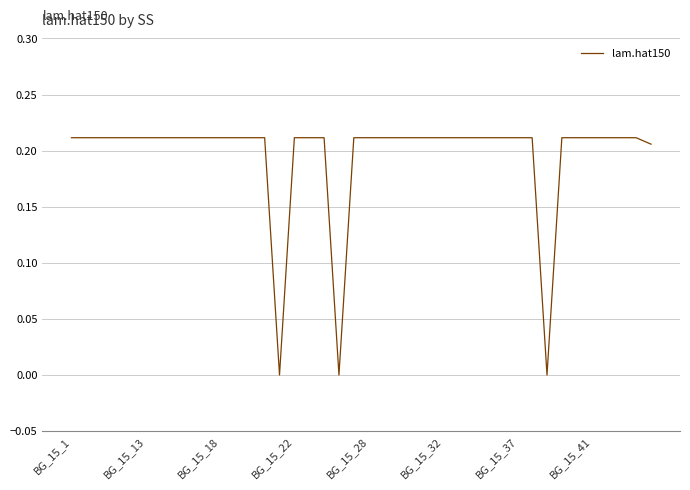

Reading left to right, list all the values displayed in this chart.

0.2	0.2	0.2	0.2	0.2	0.2	0.2	0.2	0.2	0.2	0.2	0.2	0.2	0.2	0.0	0.2	0.2	0.2	0.0	0.2	0.2	0.2	0.2	0.2	0.2	0.2	0.2	0.2	0.2	0.2	0.2	0.2	0.0	0.2	0.2	0.2	0.2	0.2	0.2	0.2